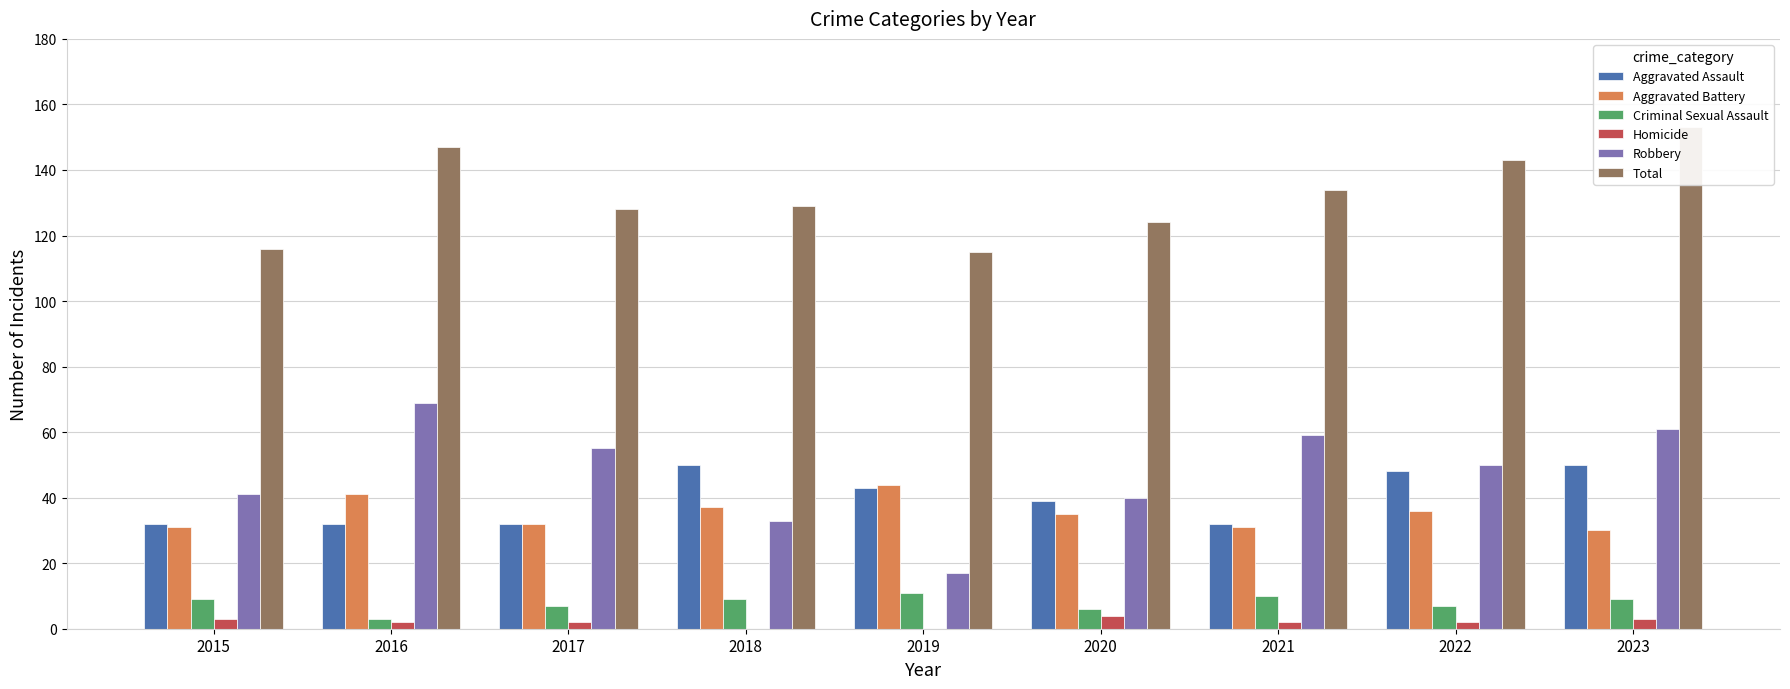

Is the value of Aggravated Battery at 2019 greater than the value of Robbery at 2019?

Yes